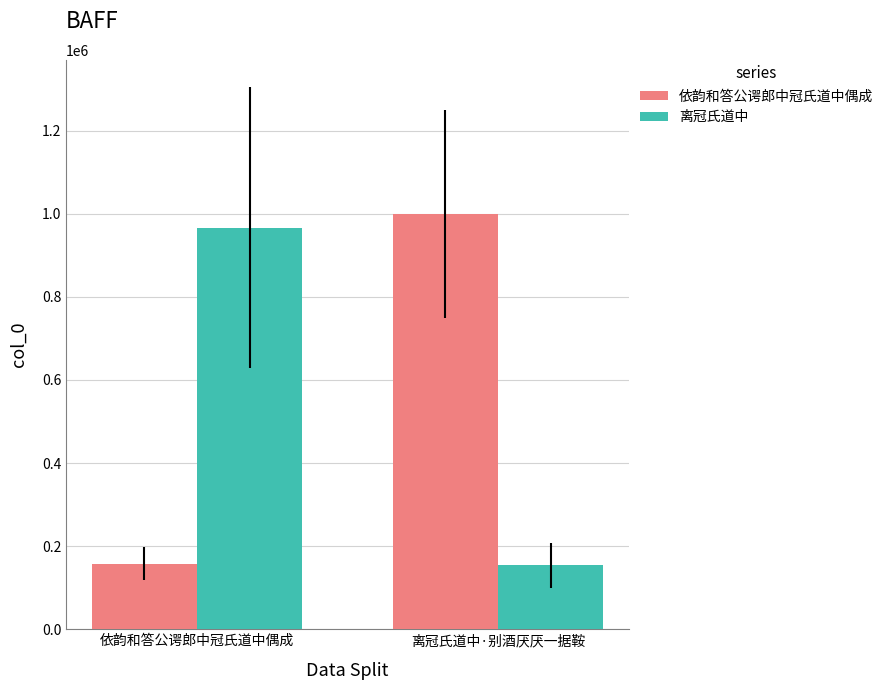

Which series has the widest spread of values?

依韵和答公谔郎中冠氏道中偶成